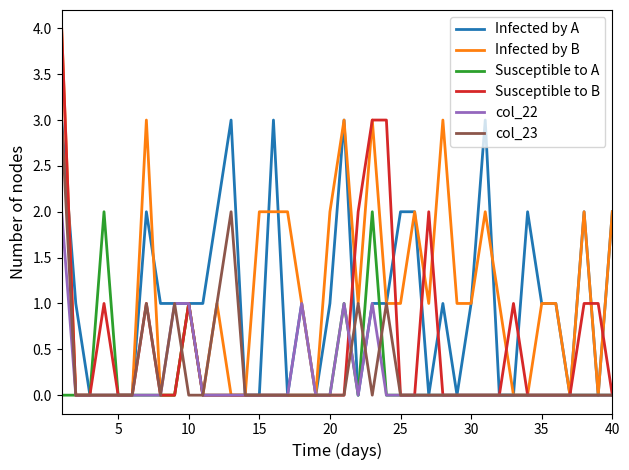

What is the maximum value shown in the chart?

4